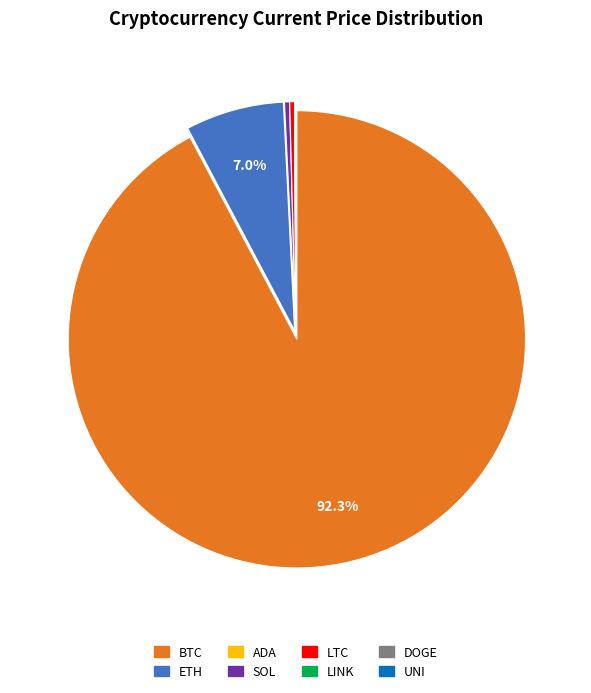

What is the largest slice in the pie chart?

BTC